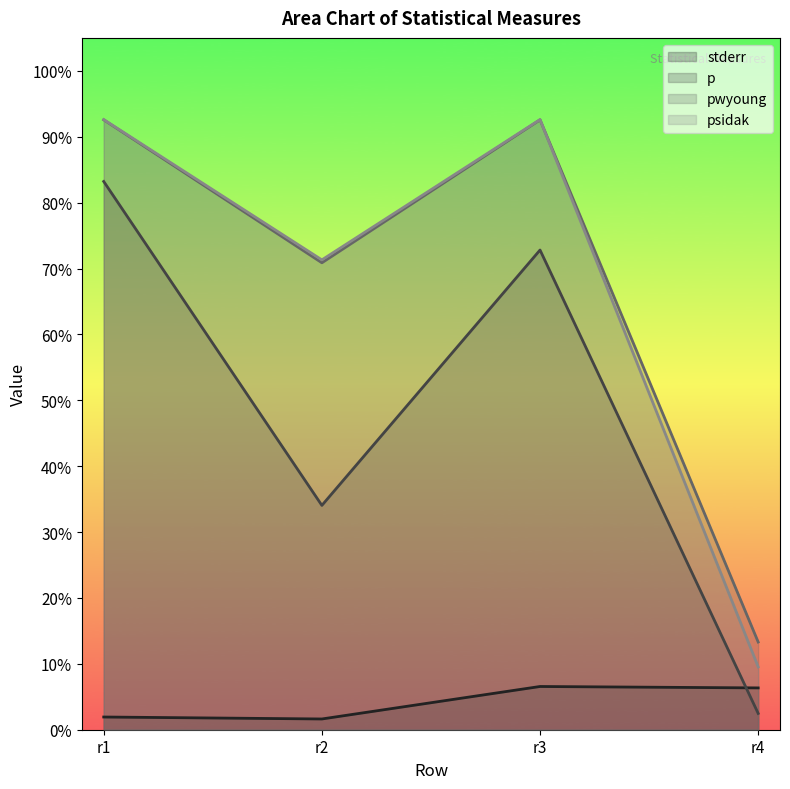

True or false: psidak and stderr intersect in this chart.

False